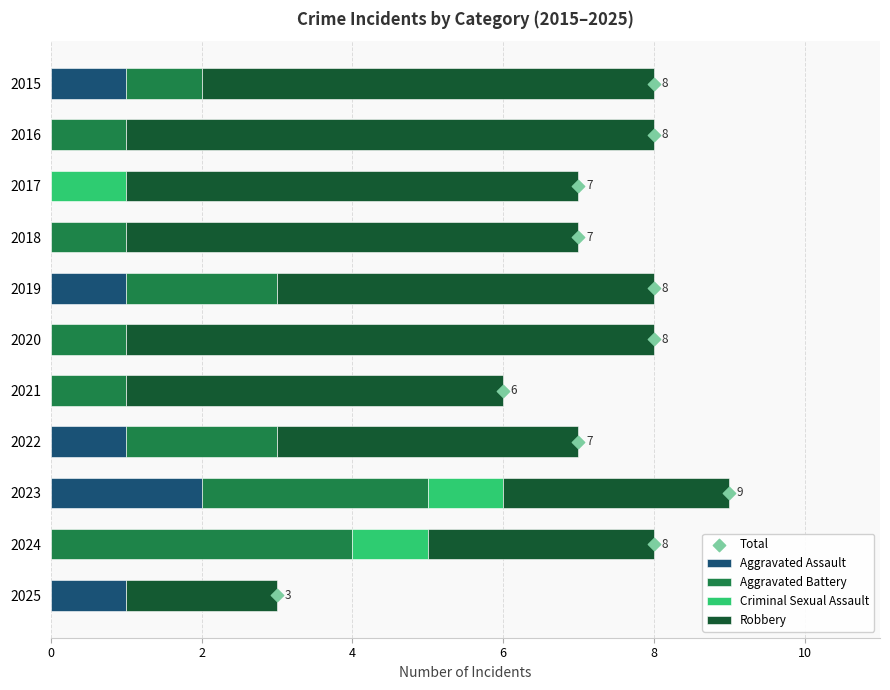

Which series reaches the minimum Y coordinate?

Aggravated Assault